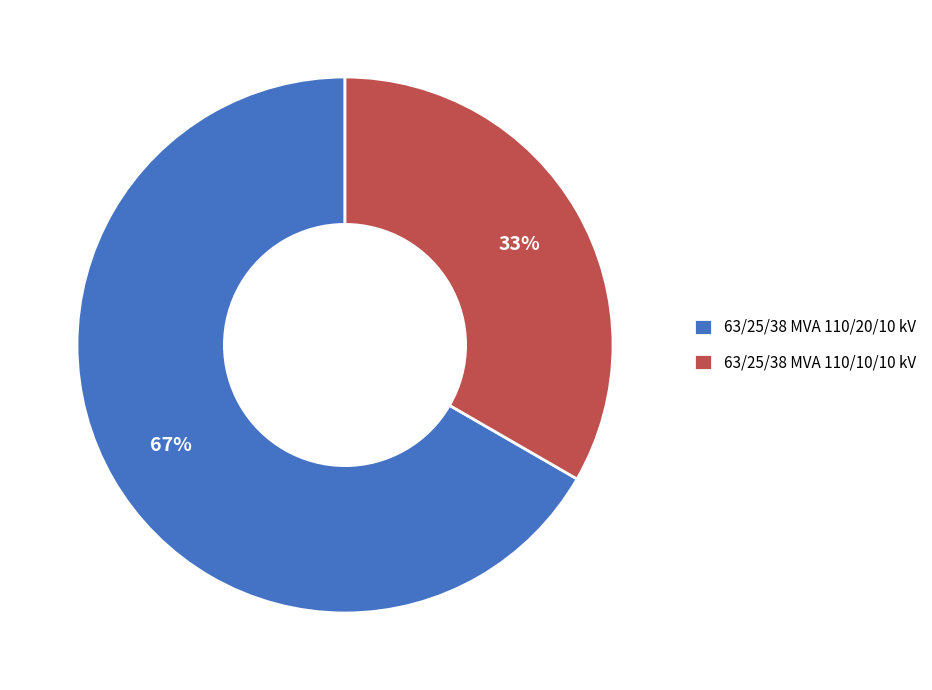

Combined, do 63/25/38 MVA 110/10/10 kV and 63/25/38 MVA 110/20/10 kV account for over 50%?

Yes